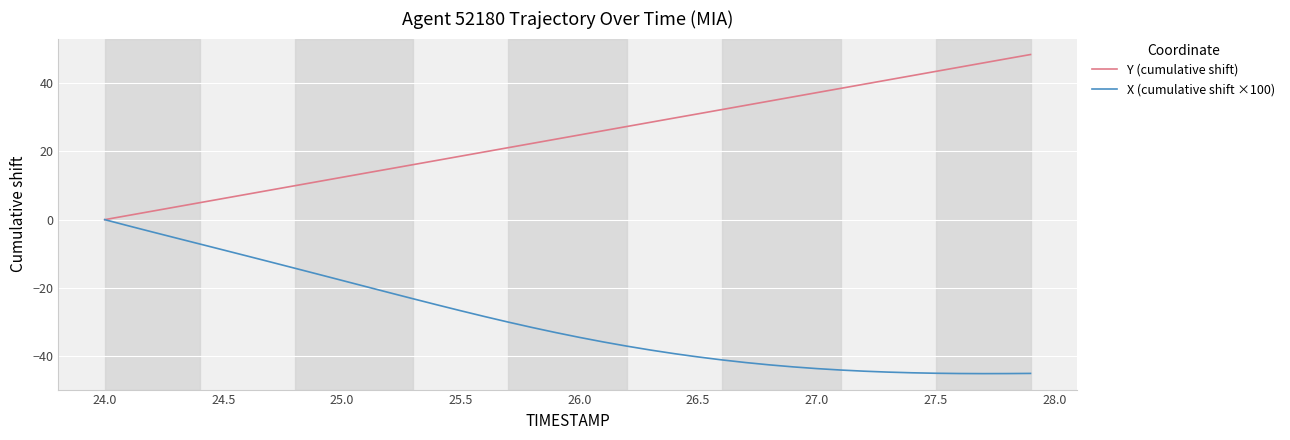

Which series has the largest total across all categories?

Y (cumulative shift)